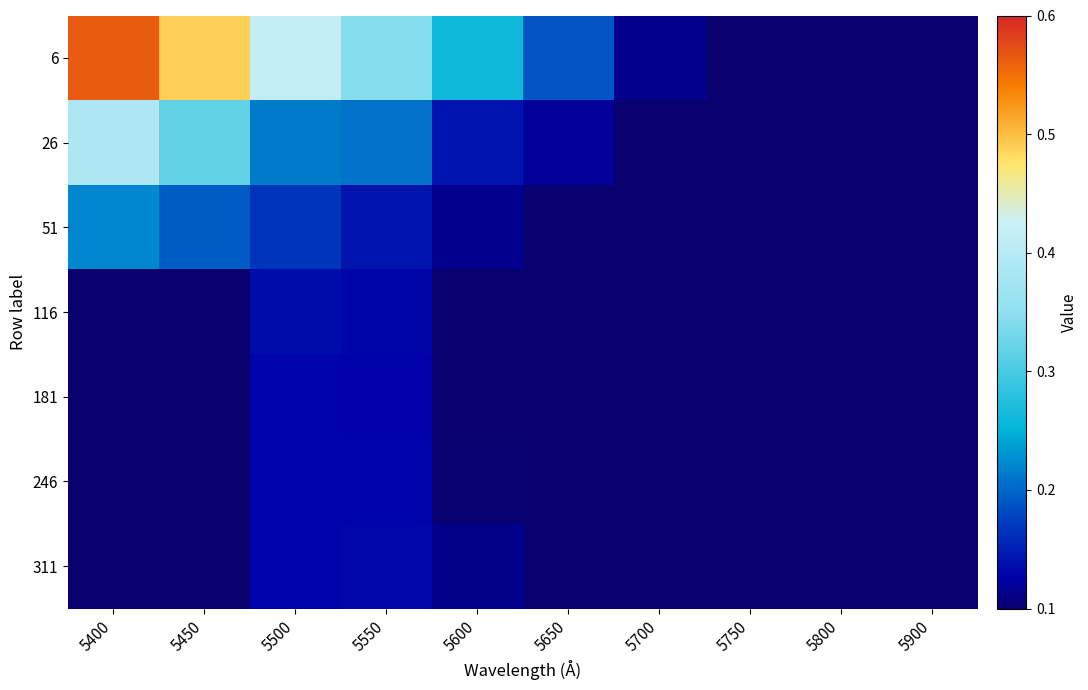

Reading left to right, transcribe all the data shown in this chart.

6: 5400=0.6	5450=0.5	5500=0.4	5550=0.3	5600=0.3	5650=0.2	5700=0.1	5750=0.1	5800=0.1	5900=0.1
26: 5400=0.4	5450=0.3	5500=0.2	5550=0.2	5600=0.1	5650=0.1	5700=0.1	5750=0.1	5800=0.1	5900=0.1
51: 5400=0.2	5450=0.2	5500=0.2	5550=0.1	5600=0.1	5650=0.1	5700=0.1	5750=0.1	5800=0.1	5900=0.1
116: 5400=0.1	5450=0.1	5500=0.1	5550=0.1	5600=0.1	5650=0.1	5700=0.1	5750=0.1	5800=0.1	5900=0.1
181: 5400=0.1	5450=0.1	5500=0.1	5550=0.1	5600=0.1	5650=0.1	5700=0.1	5750=0.1	5800=0.1	5900=0.1
246: 5400=0.1	5450=0.1	5500=0.1	5550=0.1	5600=0.1	5650=0.1	5700=0.1	5750=0.1	5800=0.1	5900=0.1
311: 5400=0.1	5450=0.1	5500=0.1	5550=0.1	5600=0.1	5650=0.1	5700=0.1	5750=0.1	5800=0.1	5900=0.1